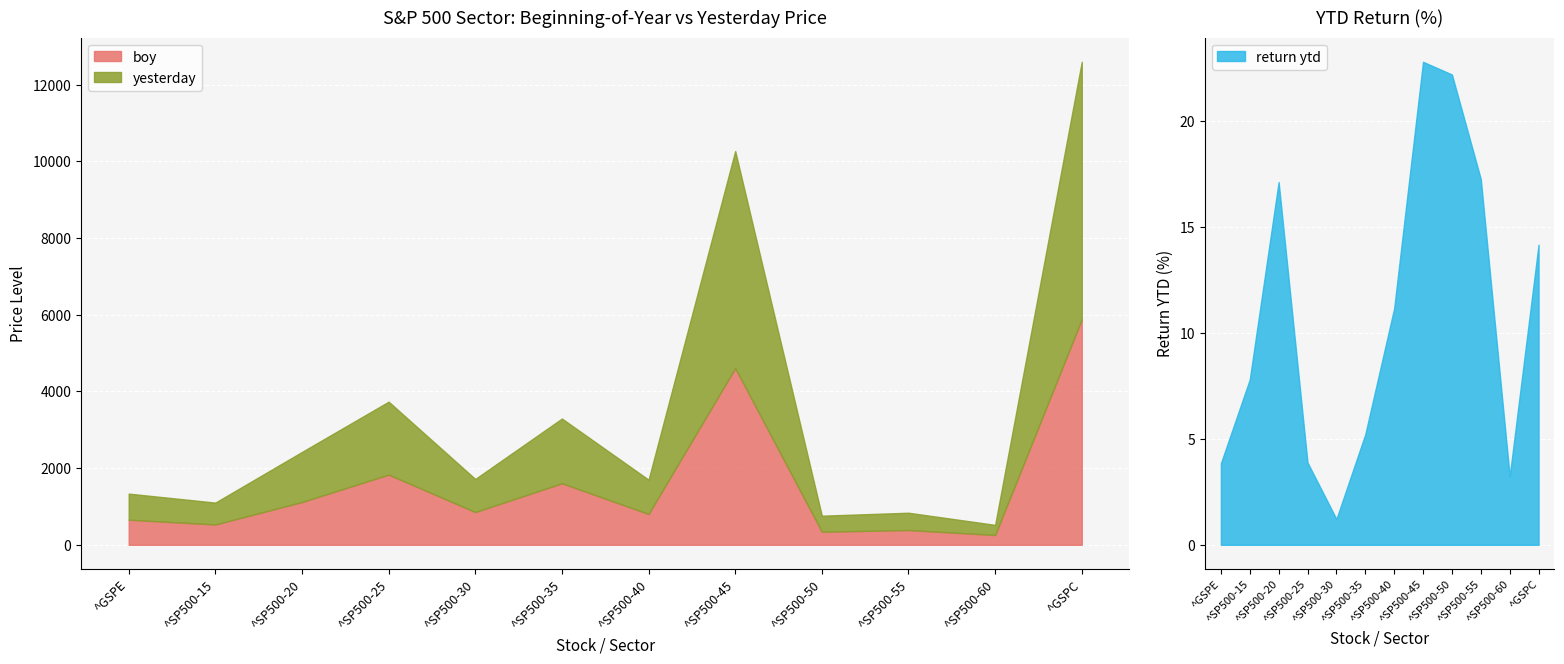

What is the value of the return ytd point at the 6th from the left?

5.2